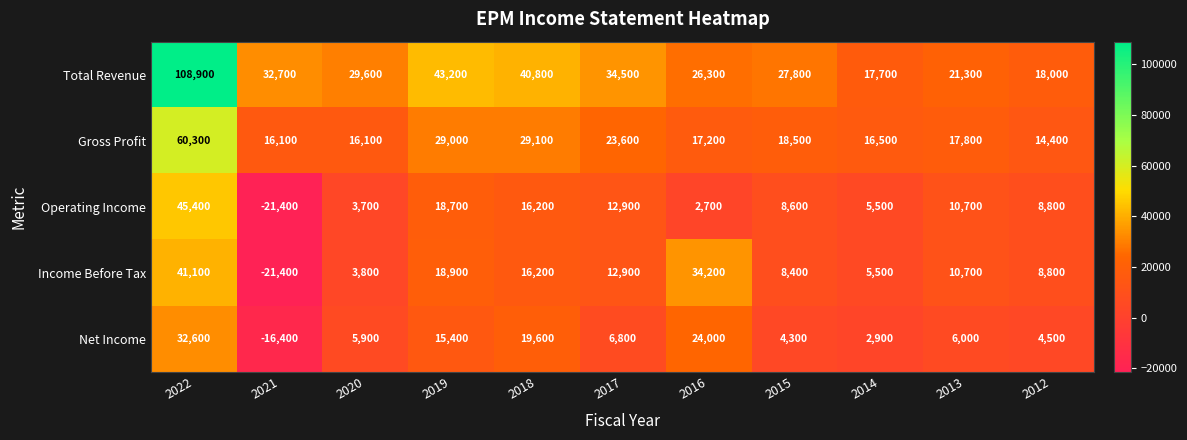

What is the sum of all Total Revenue values?

400800